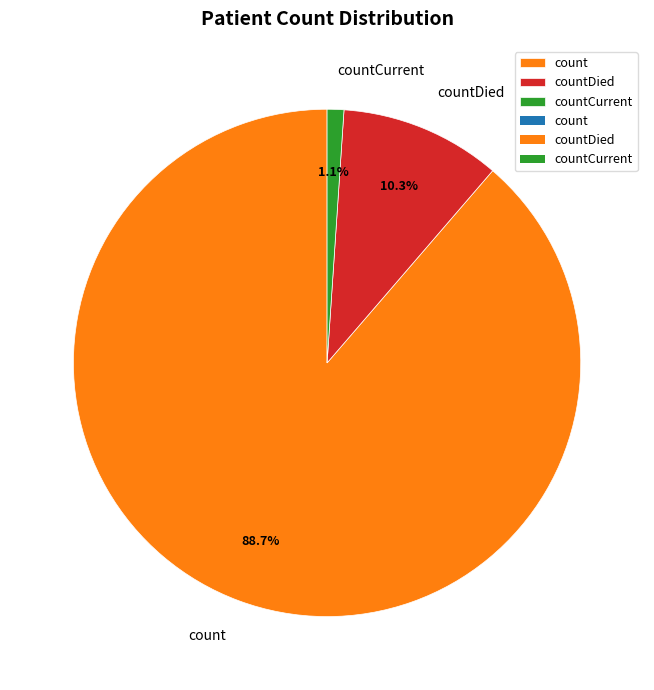

Which has a higher value, countCurrent or countDied?

countDied